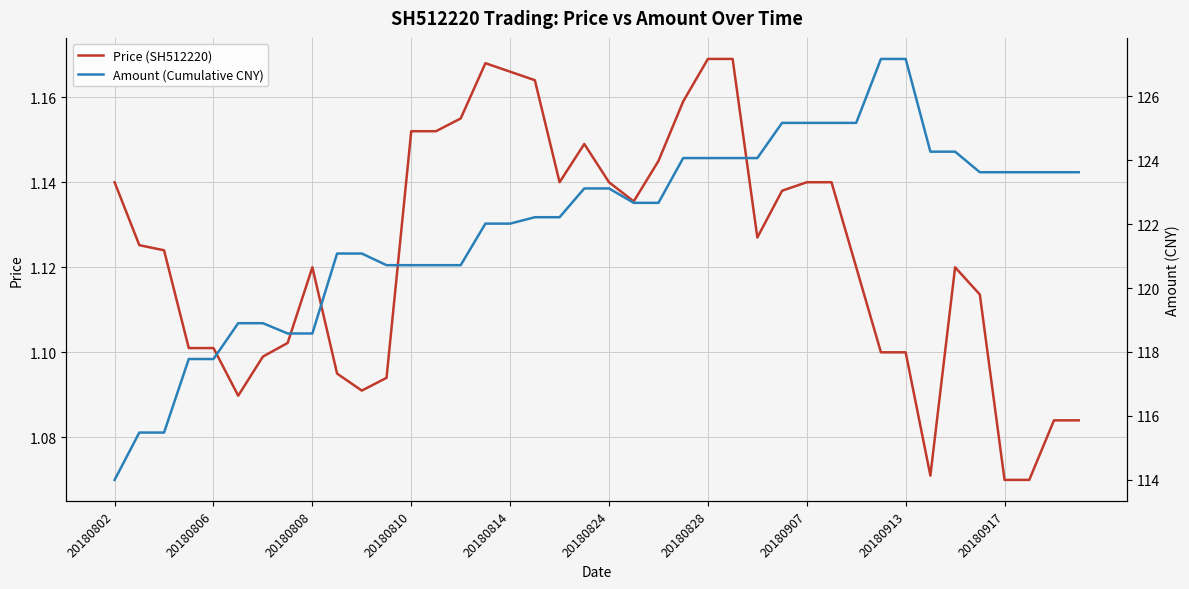

What is the value of the Amount (Cumulative CNY) point at the 36th from the left?

123.6